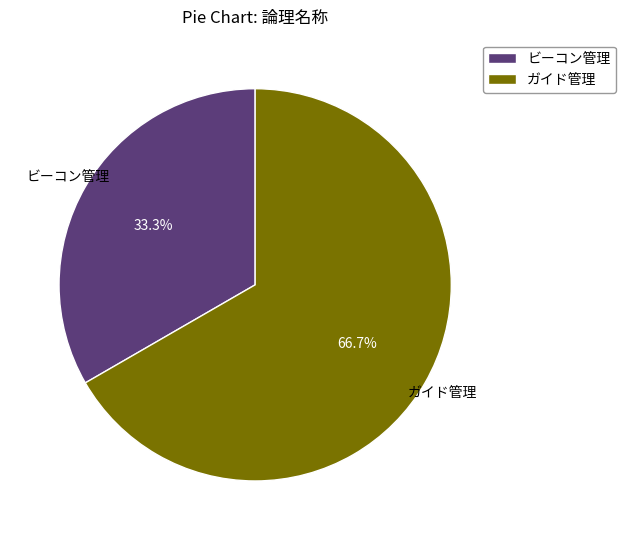

Does ビーコン管理 account for over 50% of the chart?

No